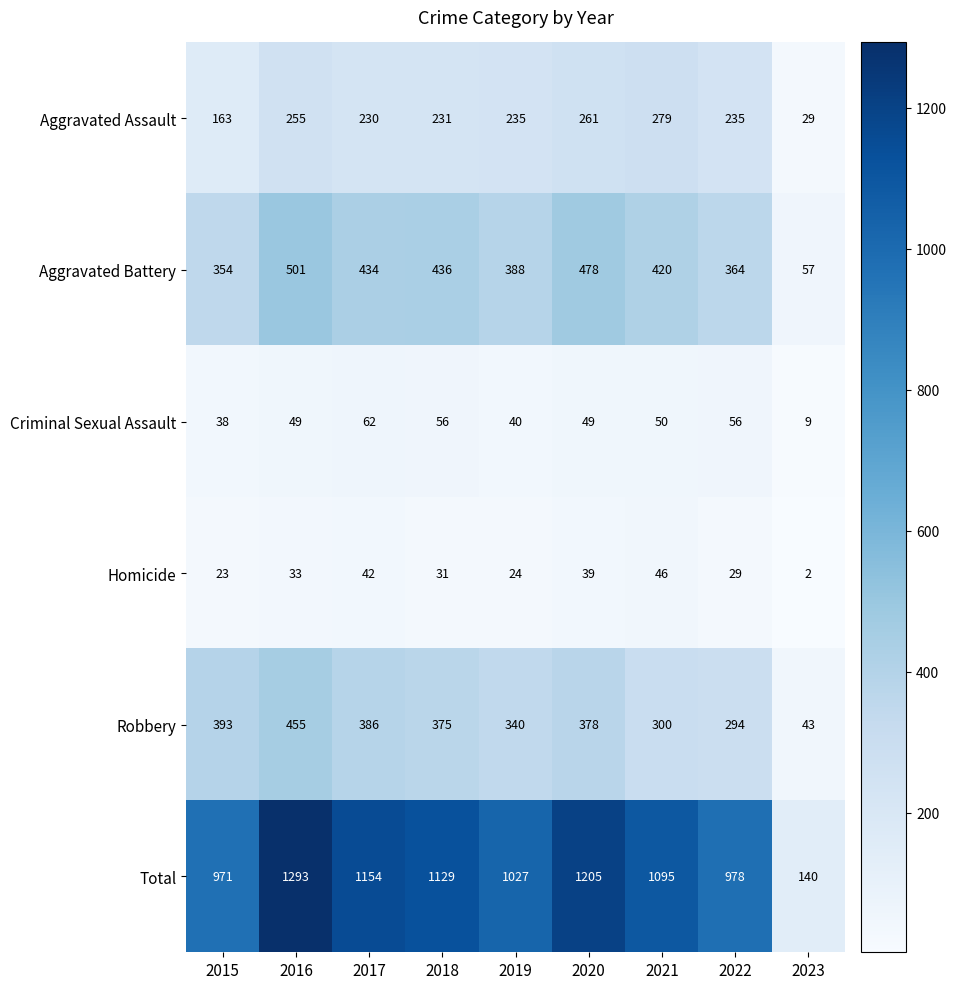

What is the total value across all series at 2021?

2190